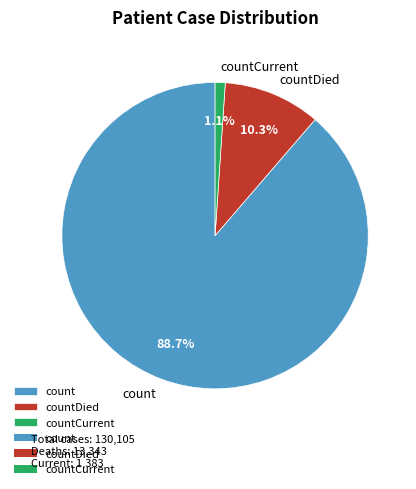

To the nearest percent, what is the combined percentage of count and countDied?

99%